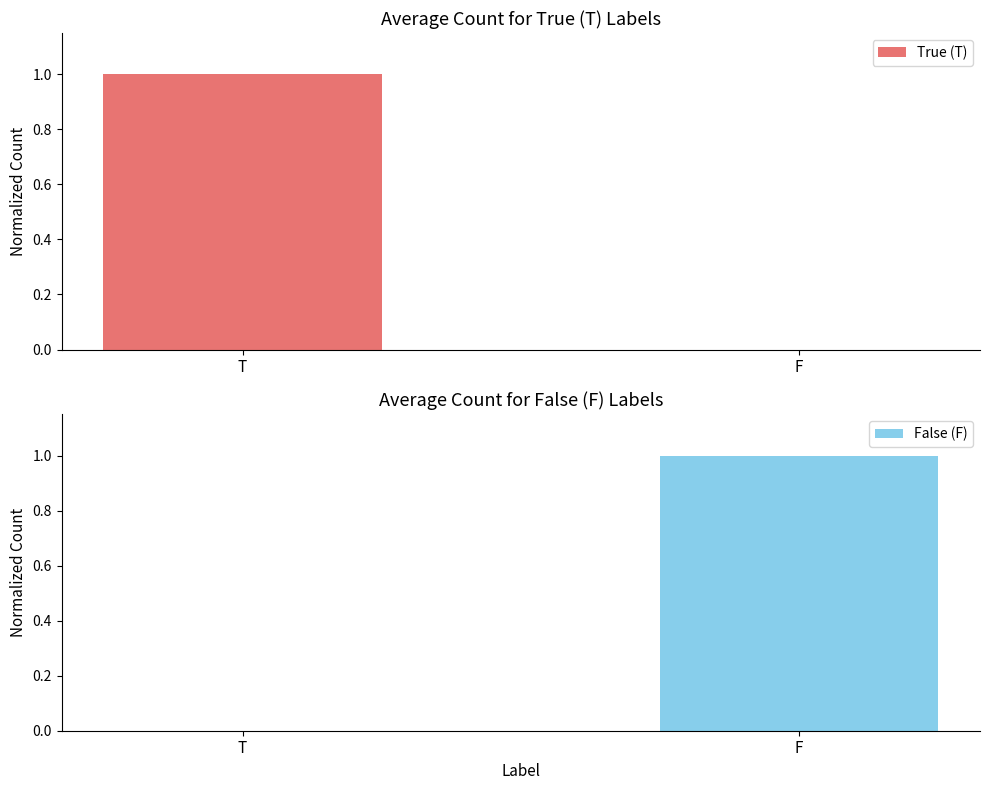

Count the number of data series in this chart.

2